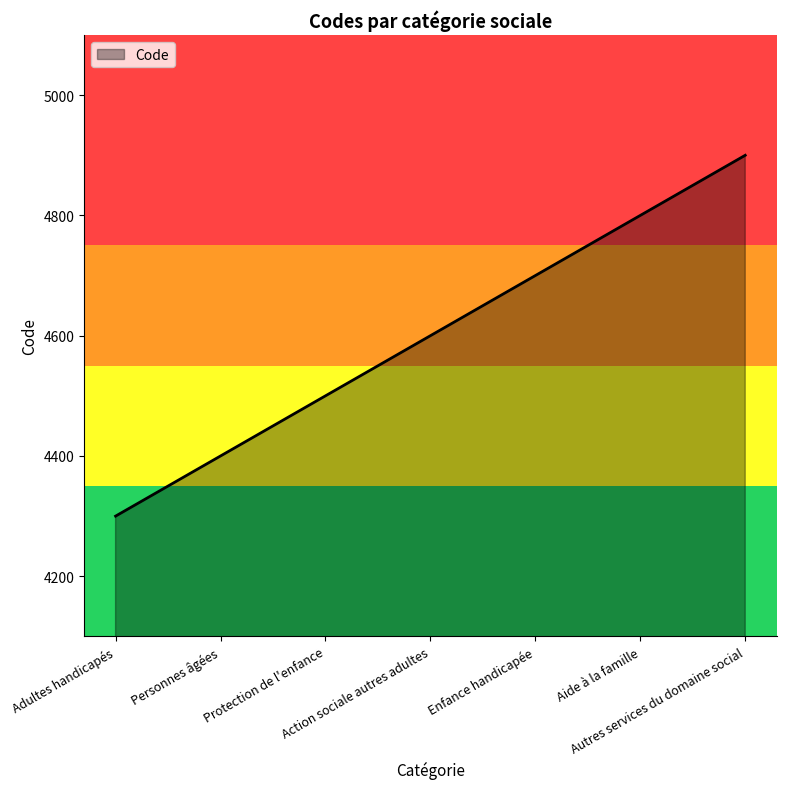

What is the change in value from Action sociale autres adultes to Autres services du domaine social?

+300